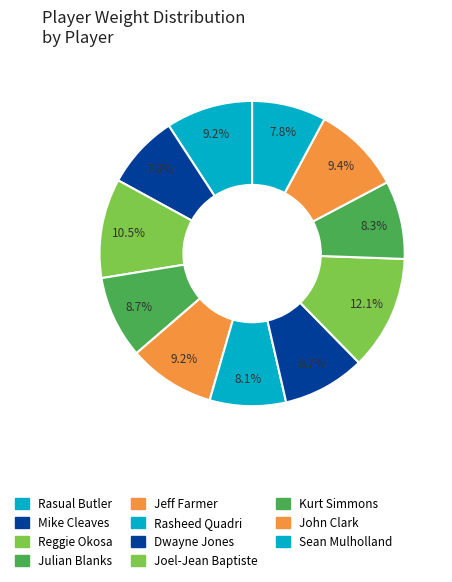

Rank the categories by value from lowest to highest.

Mike Cleaves, Sean Mulholland, Rasheed Quadri, Kurt Simmons, Julian Blanks, Dwayne Jones, Rasual Butler, Jeff Farmer, John Clark, Reggie Okosa, Joel-Jean Baptiste